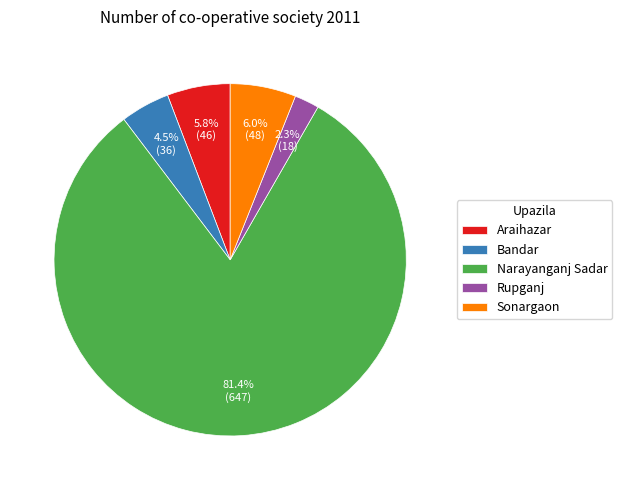

Which slice represents more than half of the pie?

Narayanganj Sadar